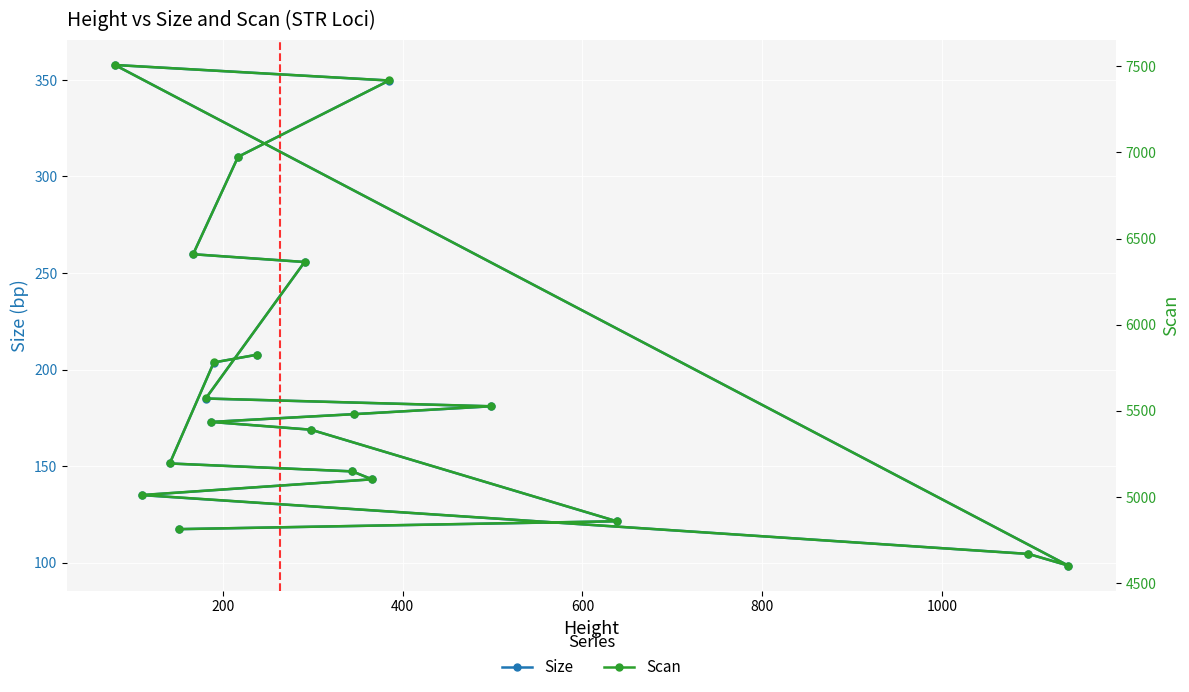

What is the value of the Size point at the 3rd from the left?

151.4